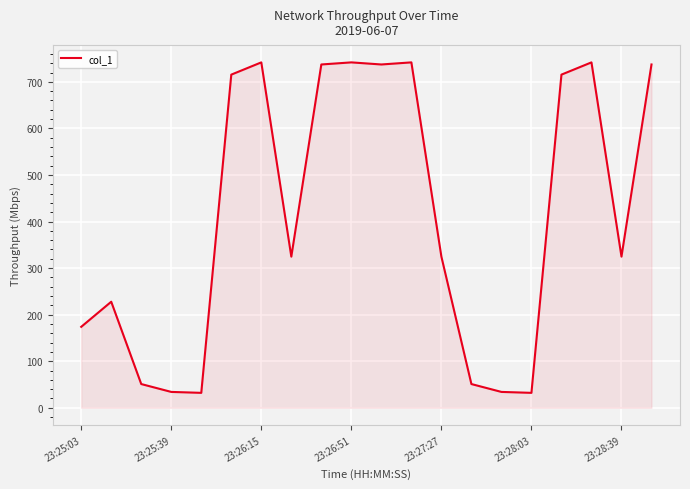

What is the smallest value displayed?

32.0